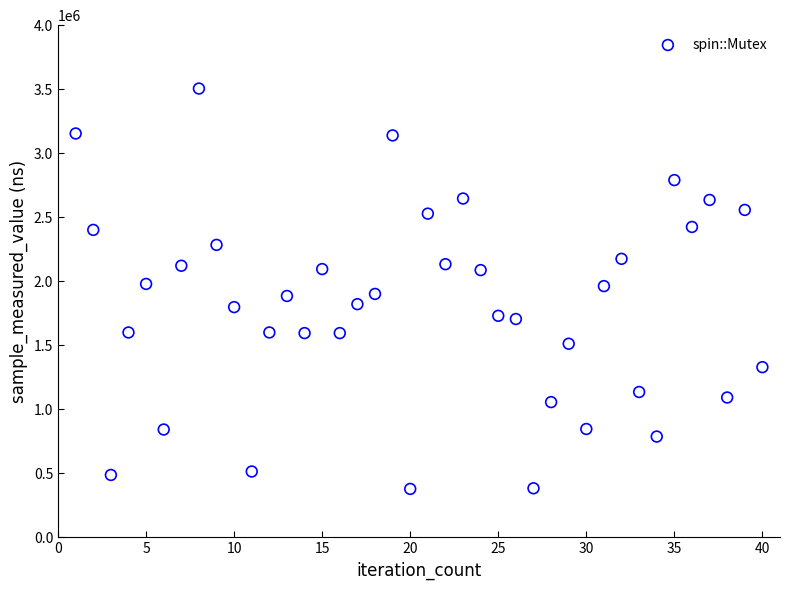

What is the range of Y values (max minus min)?

3127000